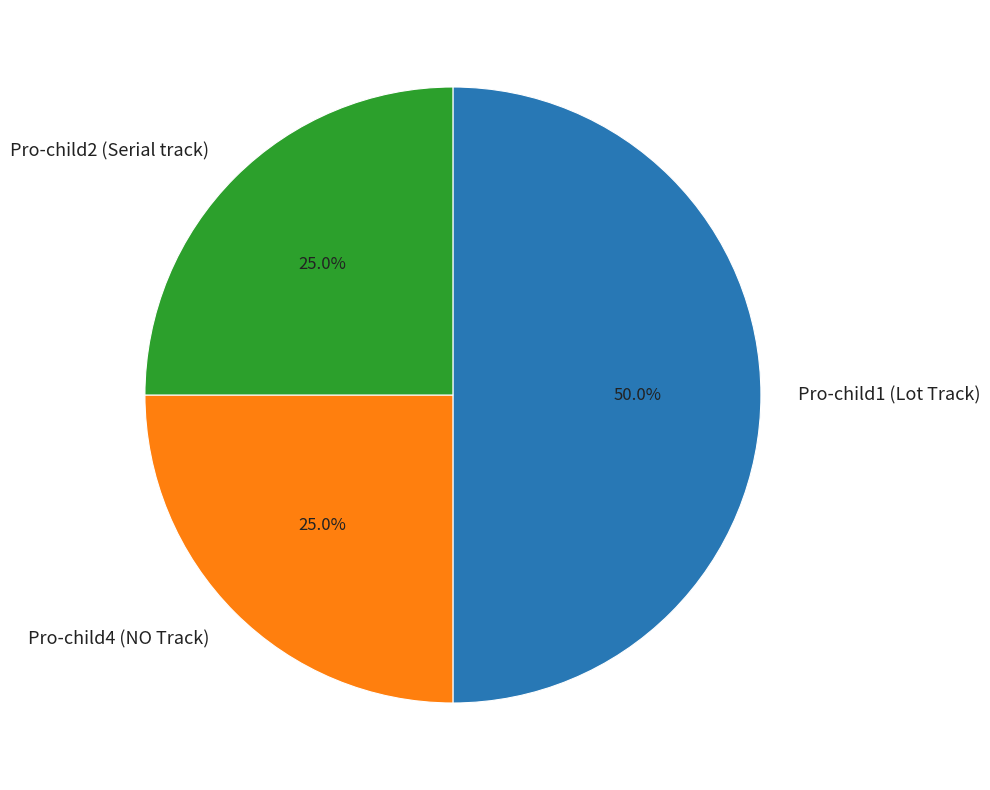

Which slice is the largest?

Pro-child1 (Lot Track)